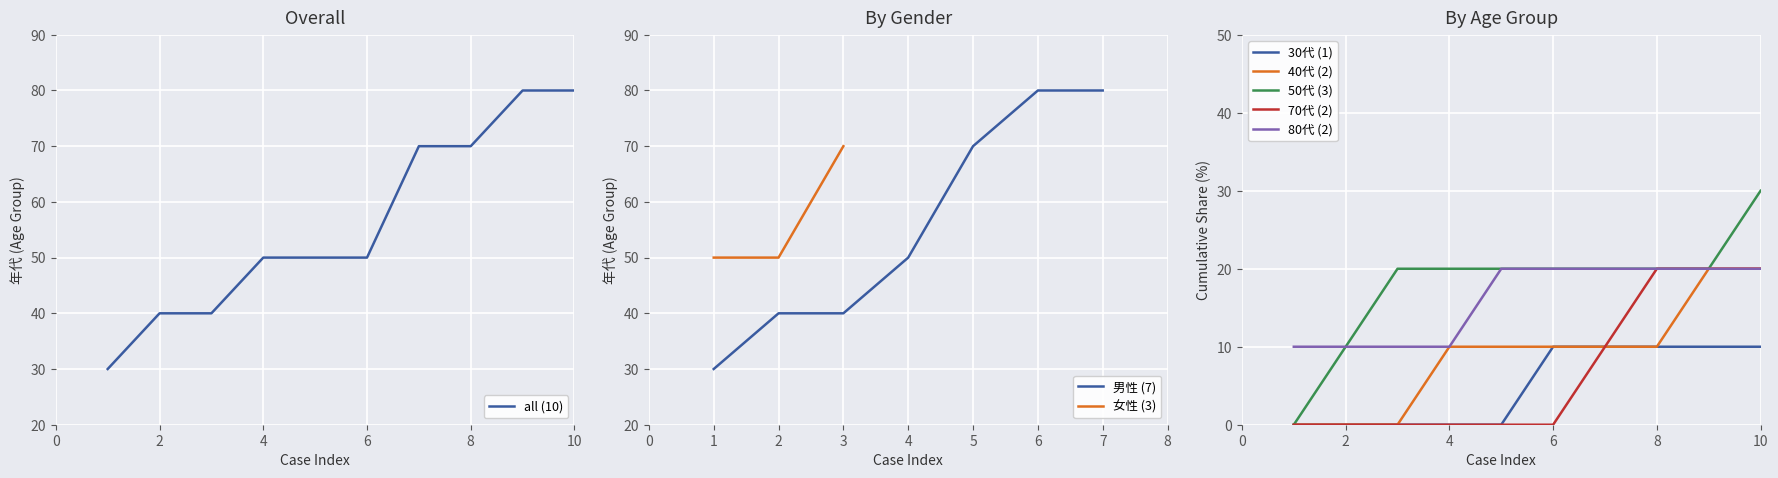

Which category has the highest value in the 女性 (3) series?

3